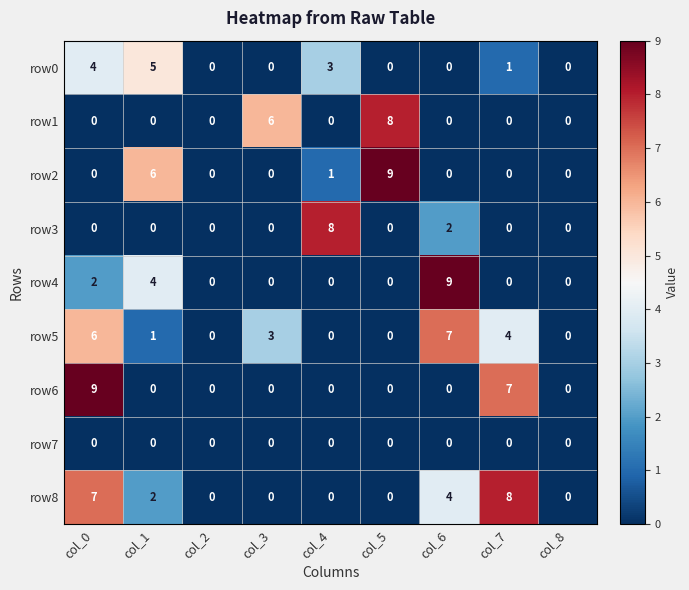

Read the row0 value at col_0.

4